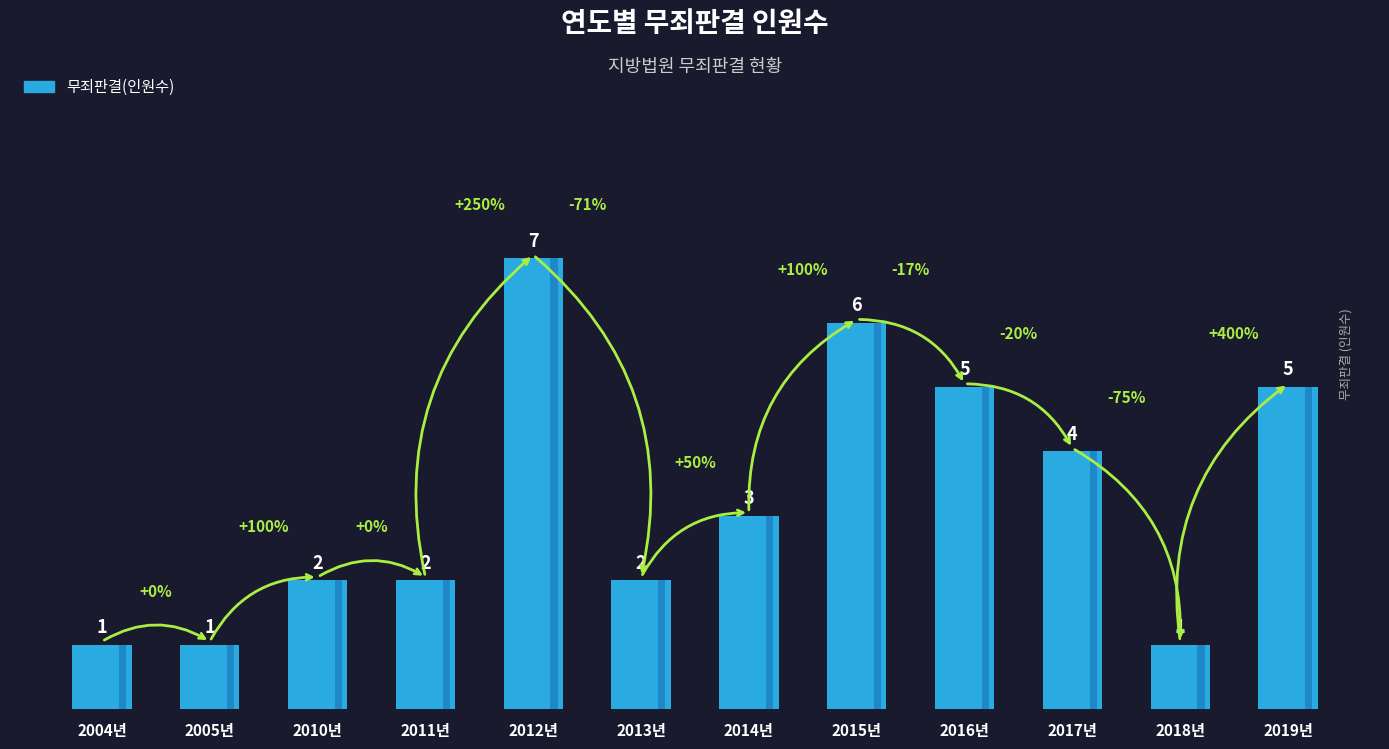

What position from the left is 2019년?

12